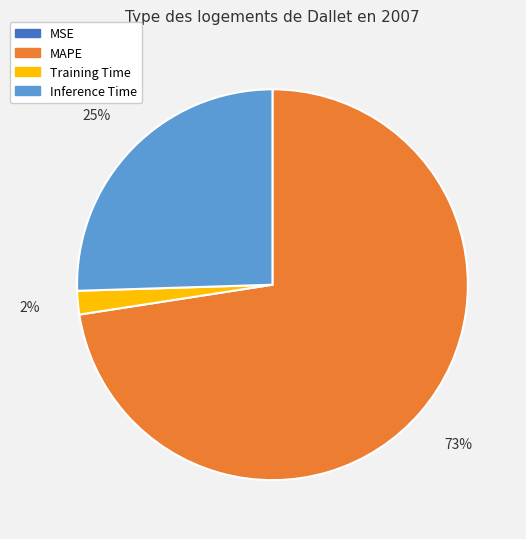

The MAPE slice represents 73% of the pie. True or false?

True